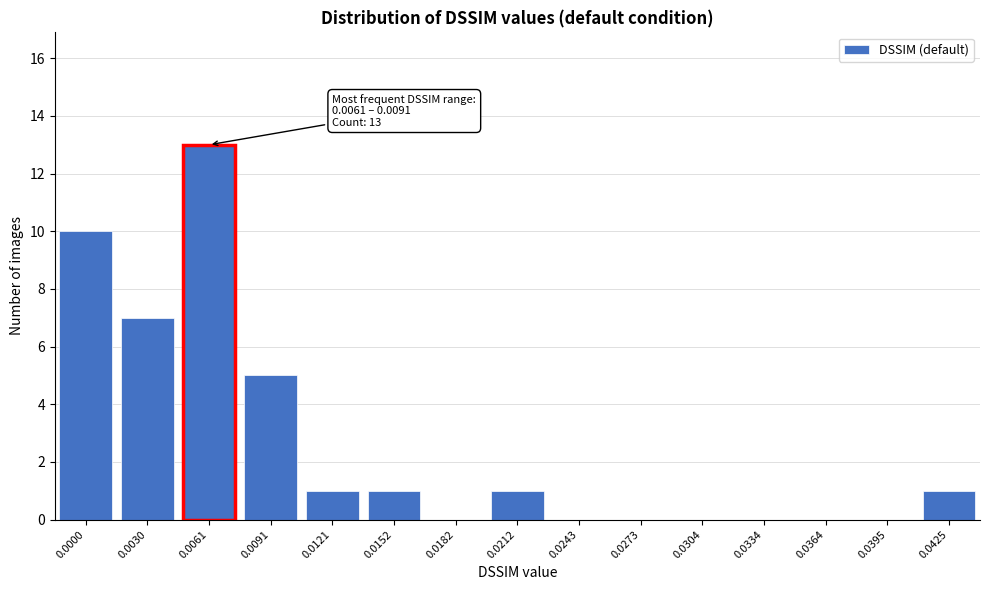

Reading left to right, extract all data points from this chart.

0.0000=10	0.0030=7	0.0061=13	0.0091=5	0.0121=1	0.0152=1	0.0182=0	0.0212=1	0.0243=0	0.0273=0	0.0304=0	0.0334=0	0.0364=0	0.0395=0	0.0425=1